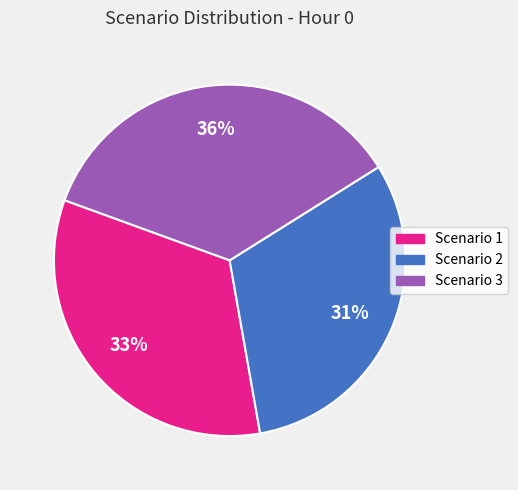

Does Scenario 3 represent more than half of the total?

No